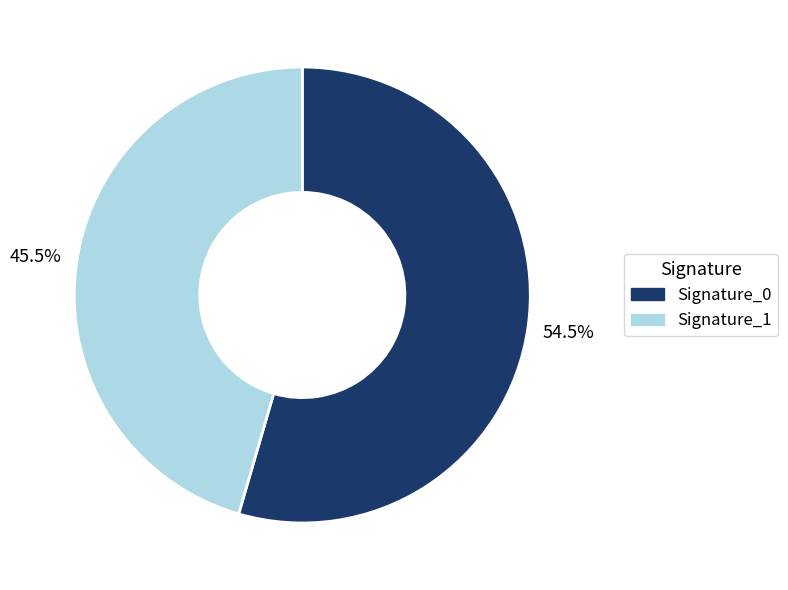

Is there any slice that represents more than half of the pie?

Yes